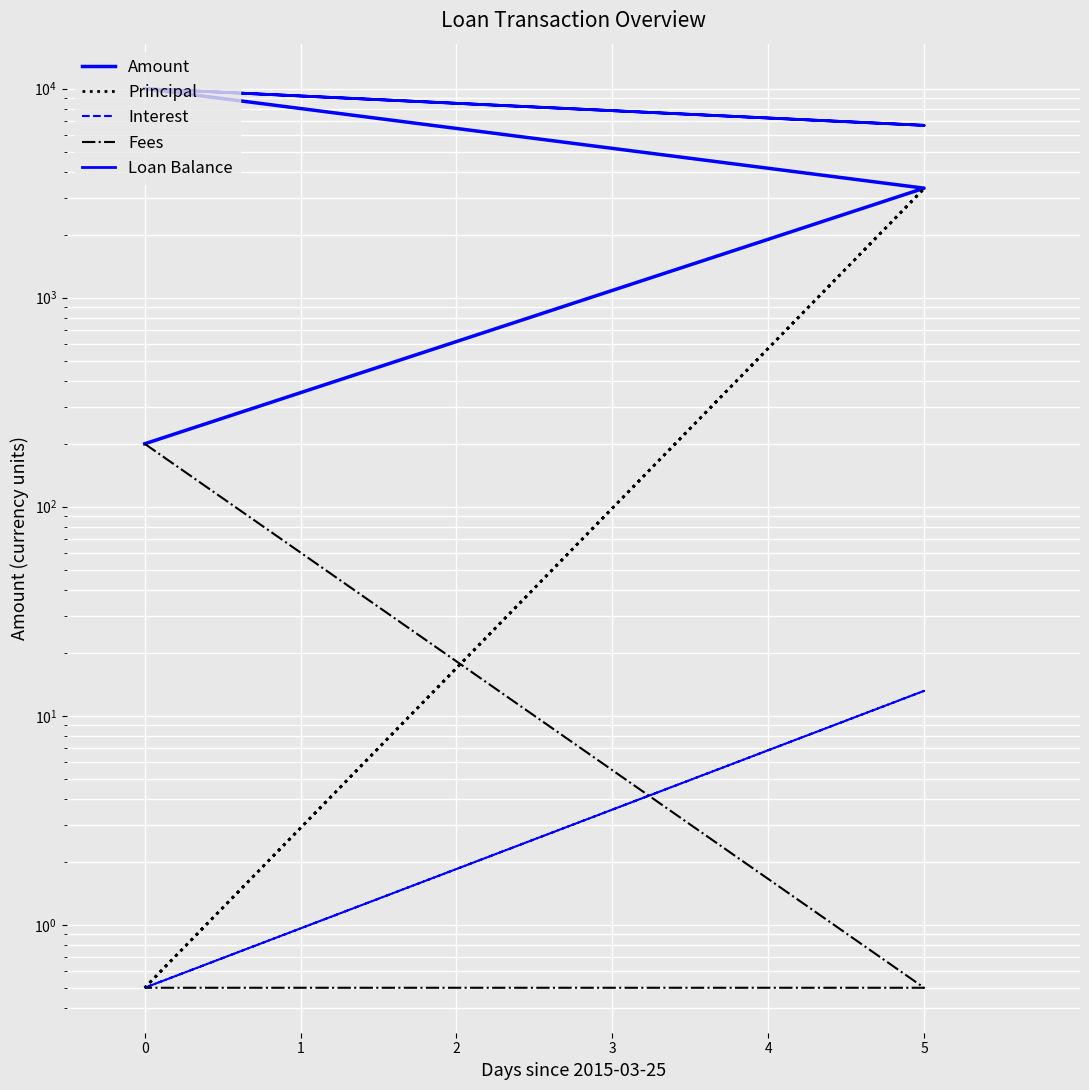

What is the minimum value shown in the chart?

0.5